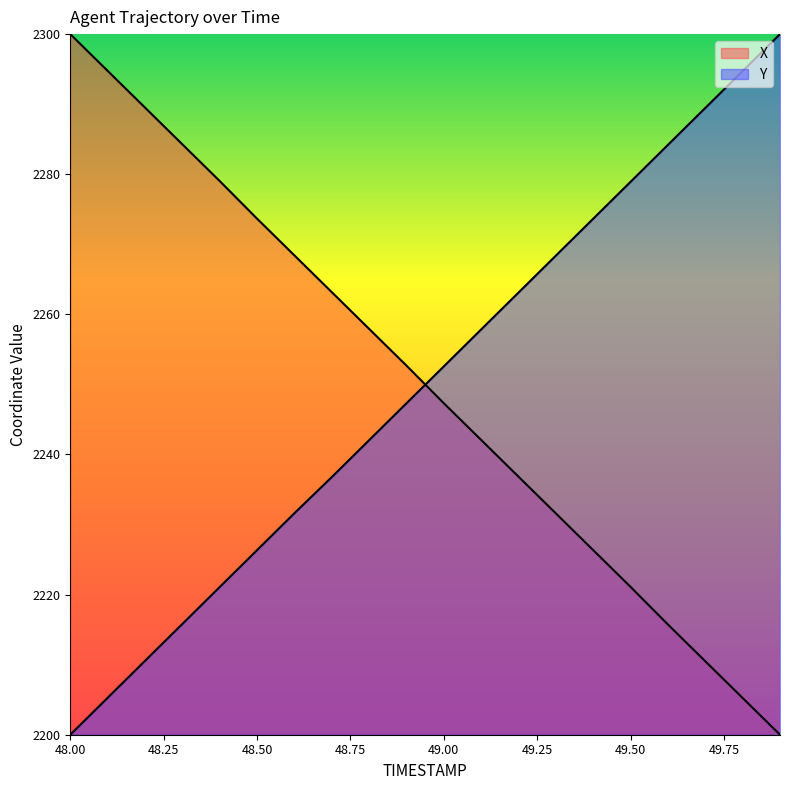

Does the chart display data point markers on the line(s)?

No